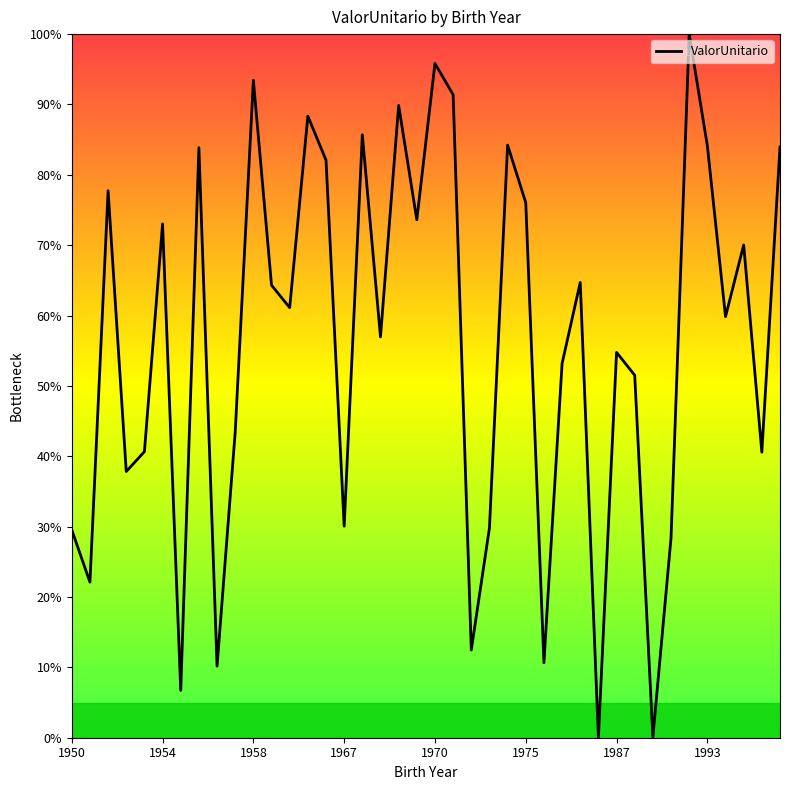

What is the maximum value shown in the chart?

100.0